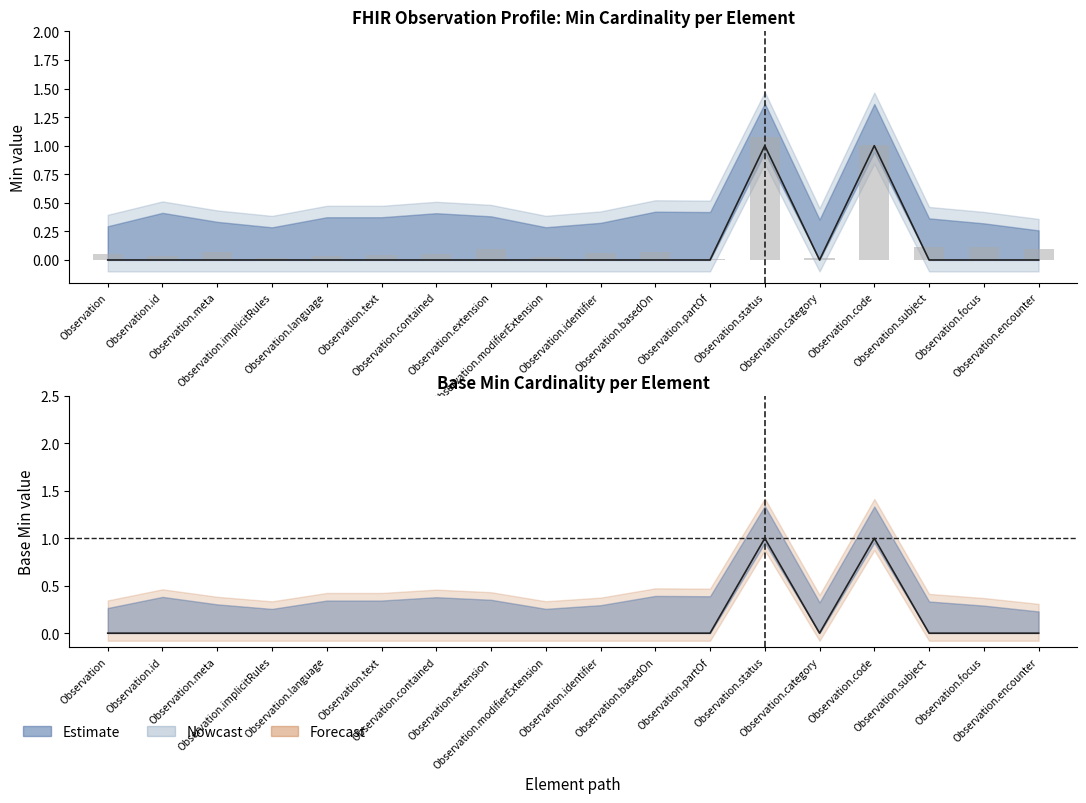

Which series changed the most between Observation.basedOn and Observation.focus?

Min (element)